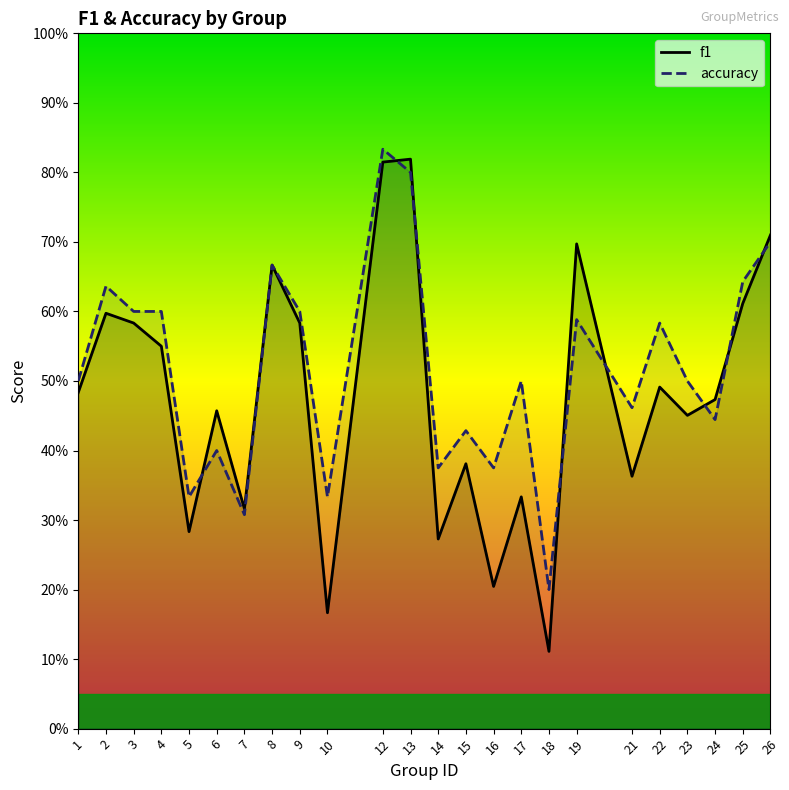

What is the highest value of the f1 series?

0.8